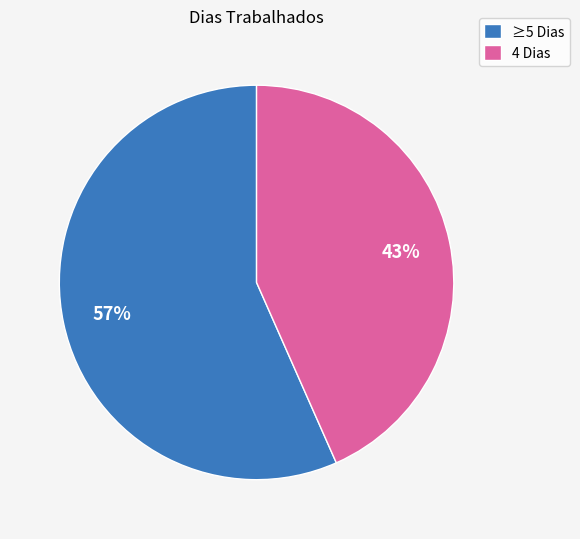

To the nearest percent, what portion does ≥5 Dias represent?

57%